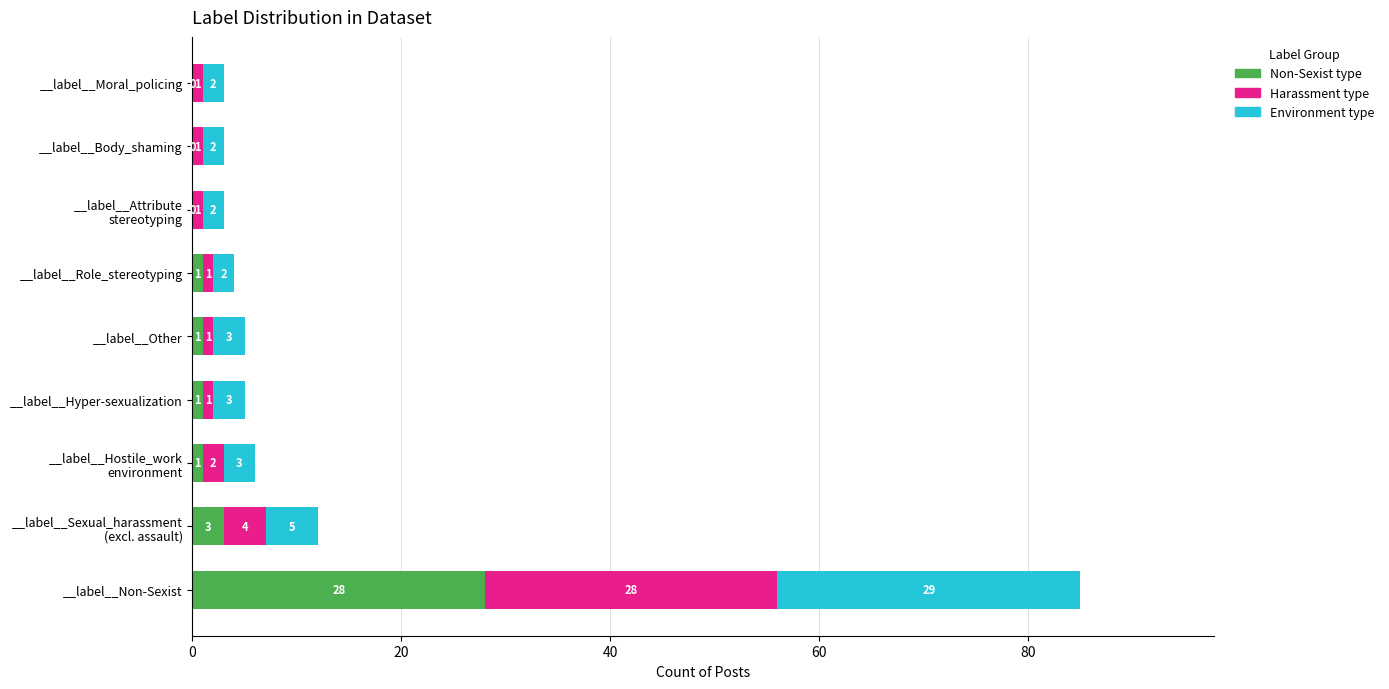

The value of Non-Sexist type at __label__Hyper-sexualization is 1. True or false?

True